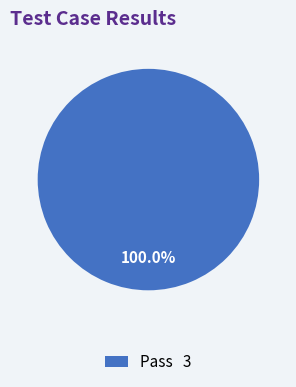

What is the majority slice?

Pass 3